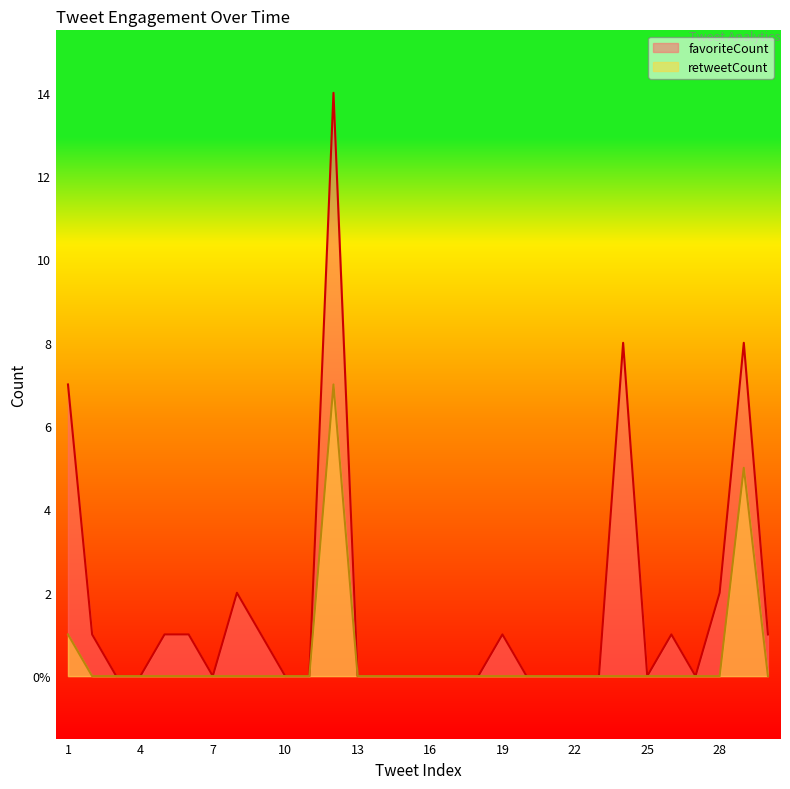

True or false: retweetCount and favoriteCount cross at least once.

False